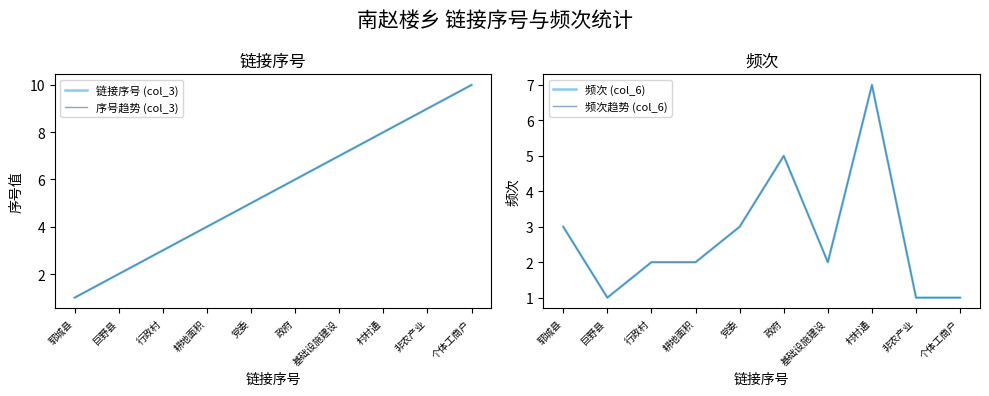

True or false: 频次趋势 (col_6) has a value of 3 at 村村通.

False